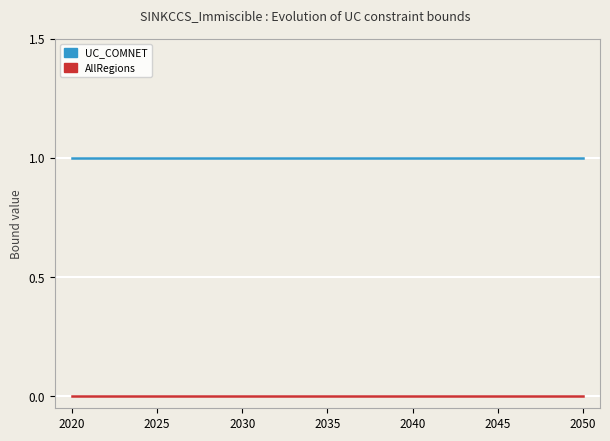

Rank the series by their average value, from highest to lowest.

UC_COMNET, AllRegions